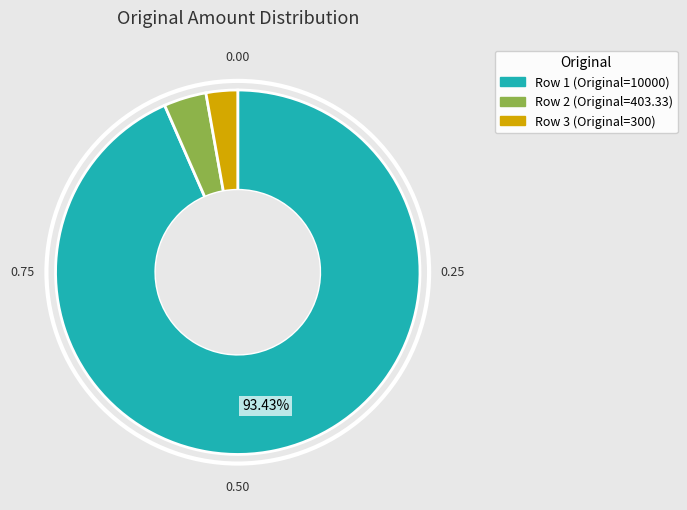

How many segments does this pie chart have?

3